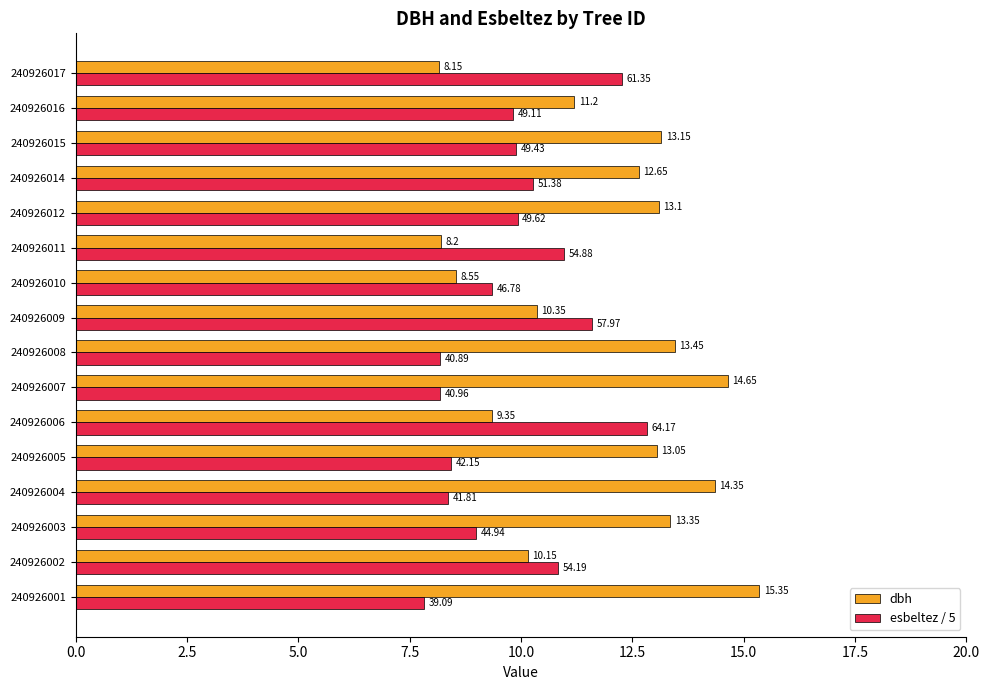

What is the sum of the dbh values at 240926005 and 240926004?

27.4